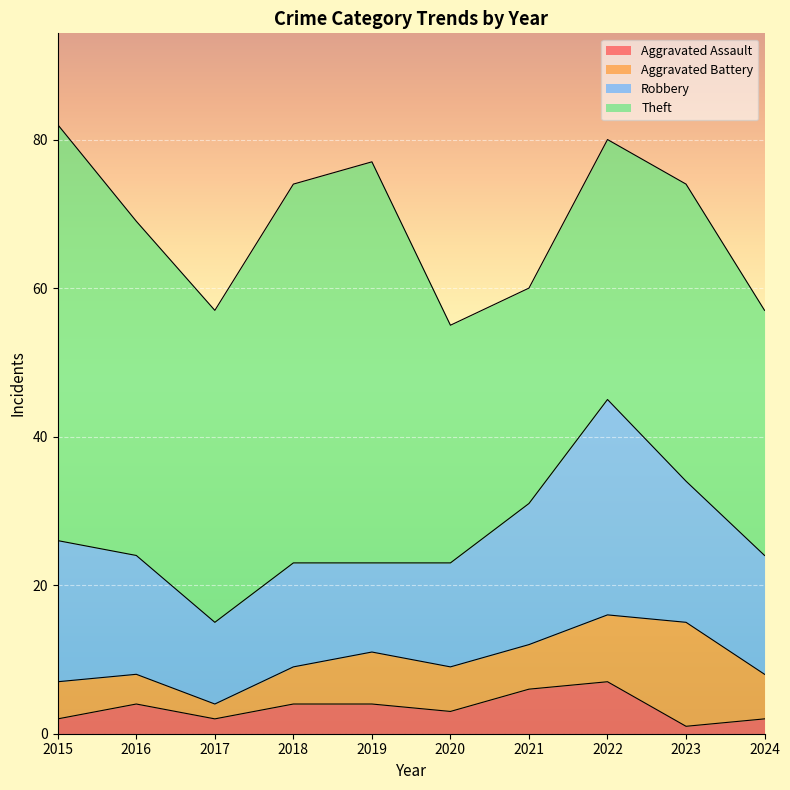

What is the total value across all series at 2024?

57